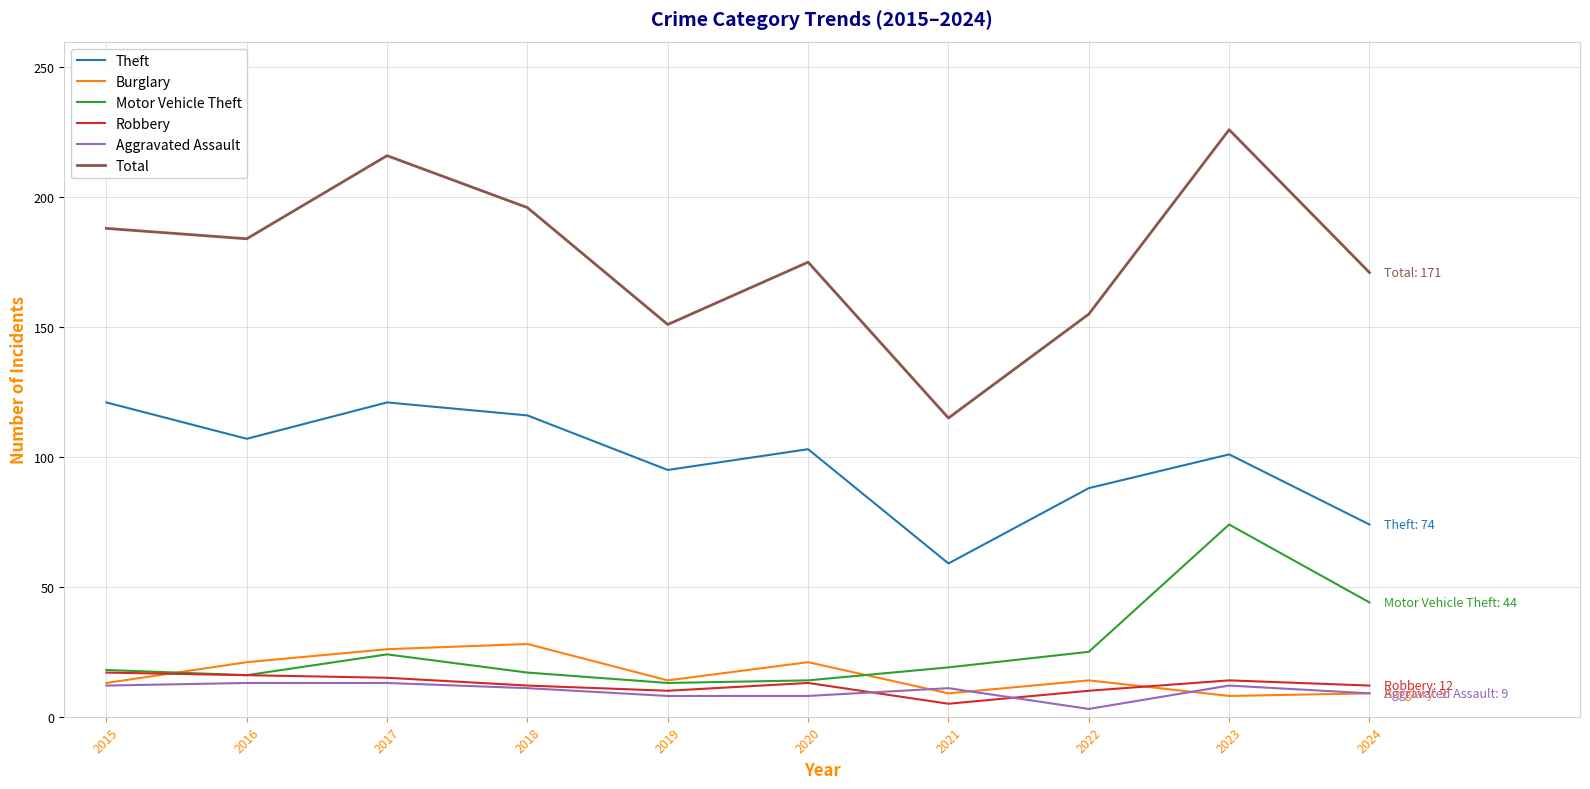

True or false: Burglary has a value of 21 at 2020.

True